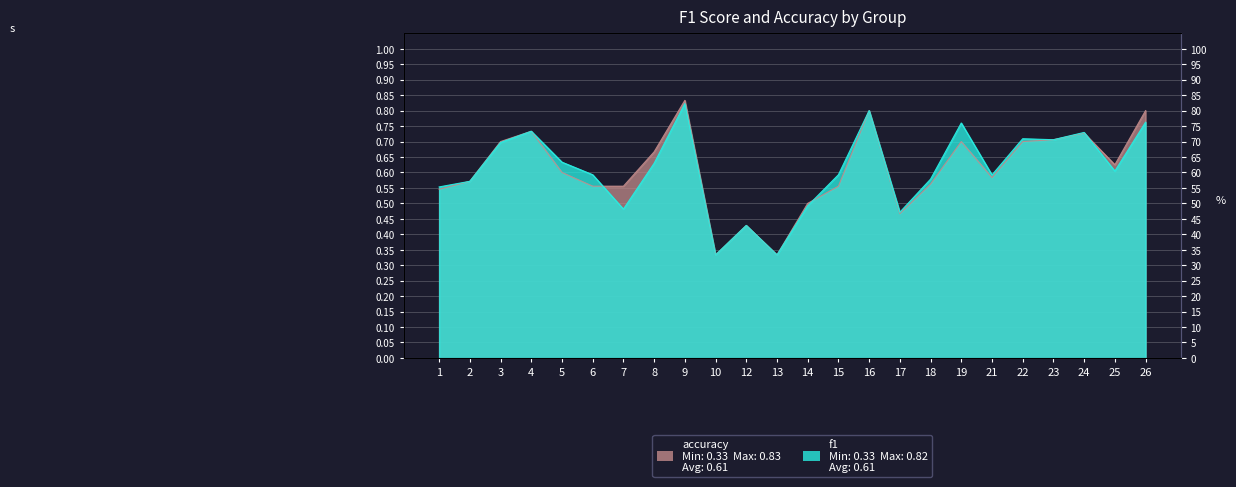

How many lines are shown in the chart?

2